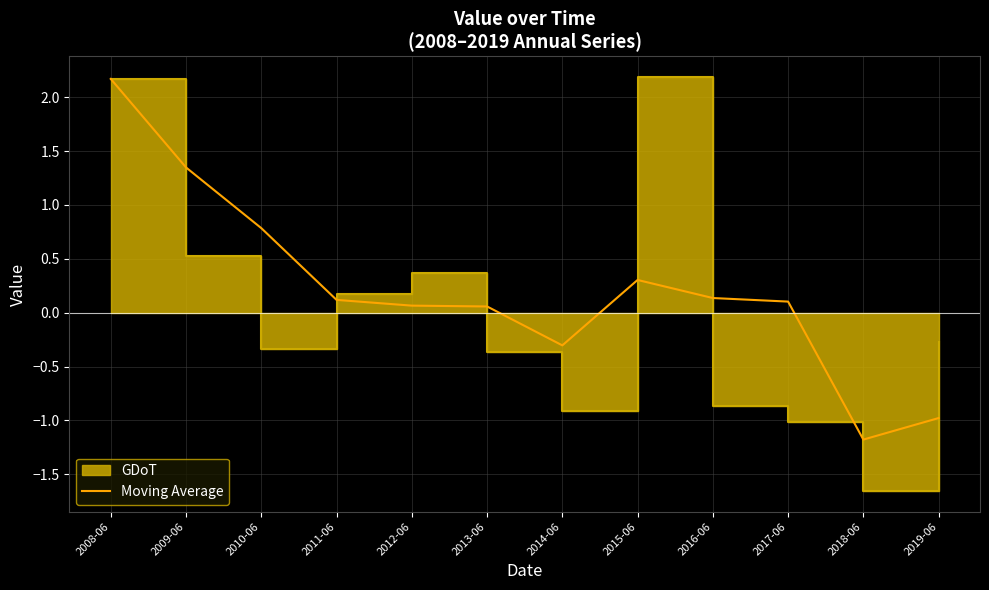

What position from the left is 2014-06?

7